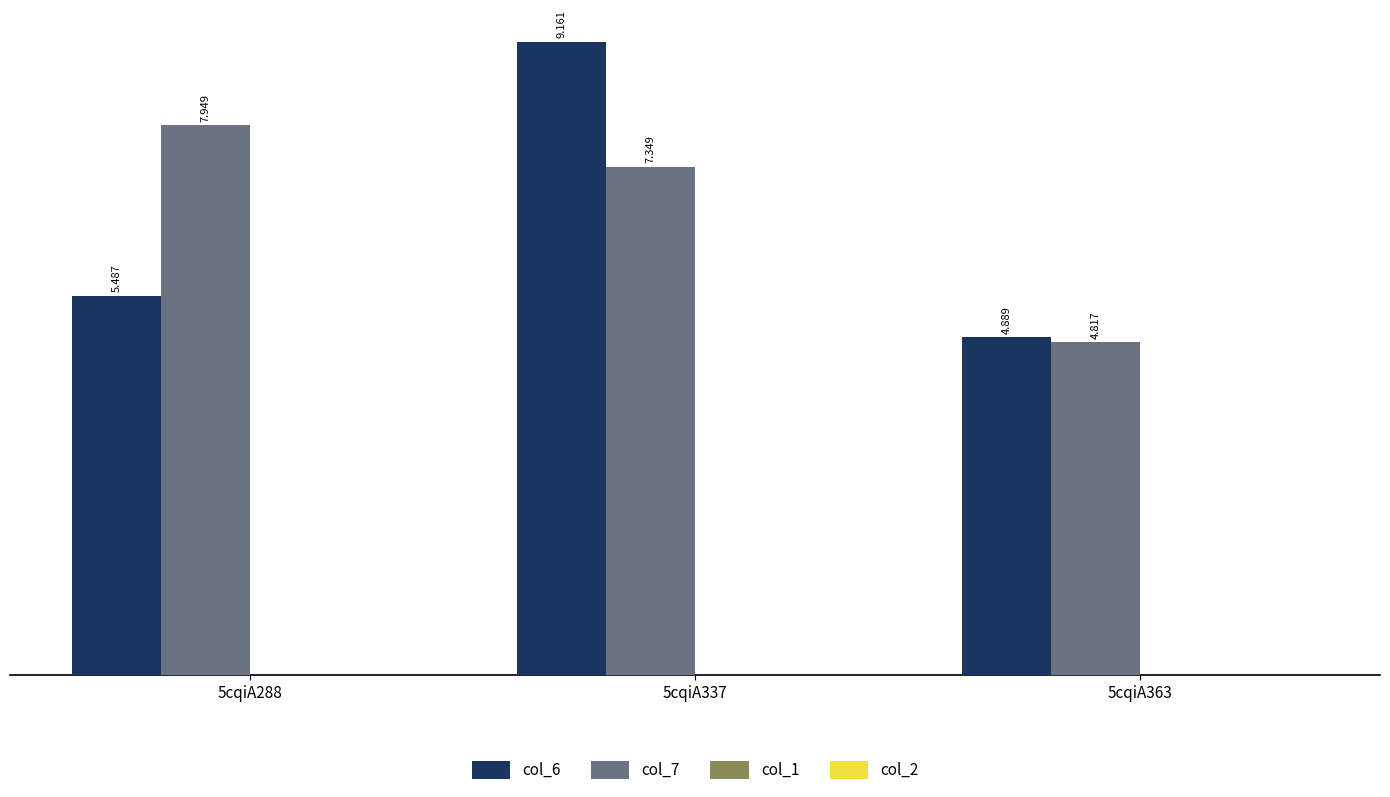

How many distinct data groups are displayed?

2